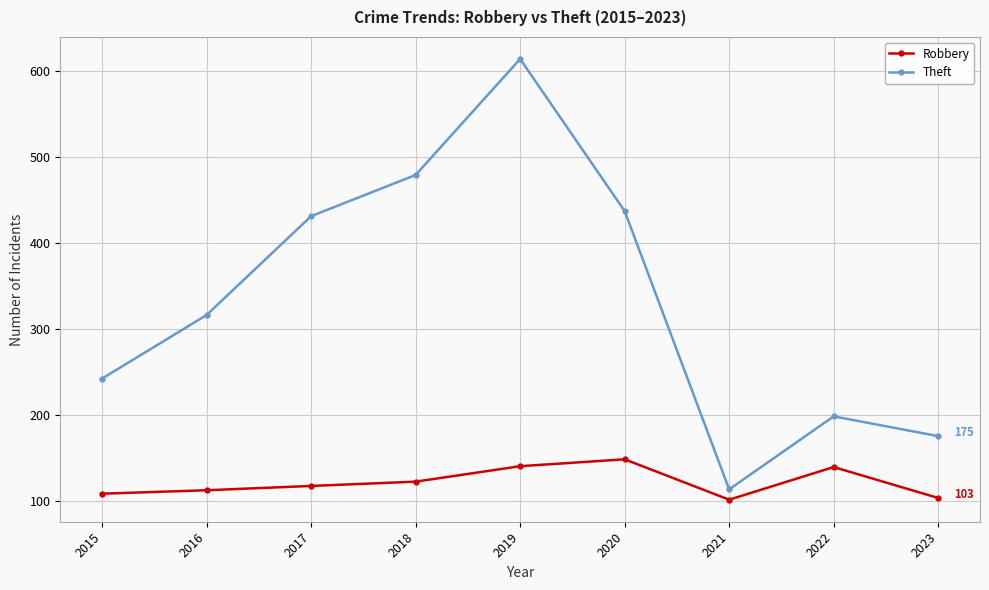

Which series has the largest range (max minus min)?

Theft